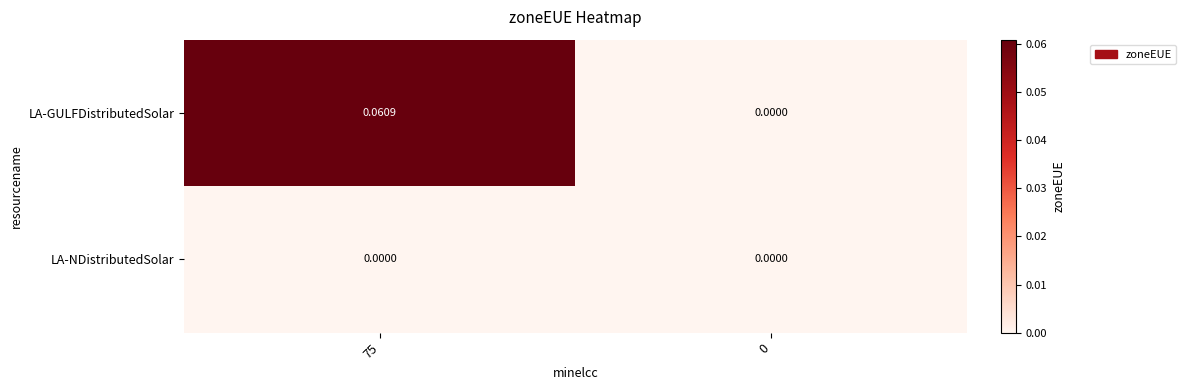

Which series has the largest total across all categories?

LA-GULFDistributedSolar